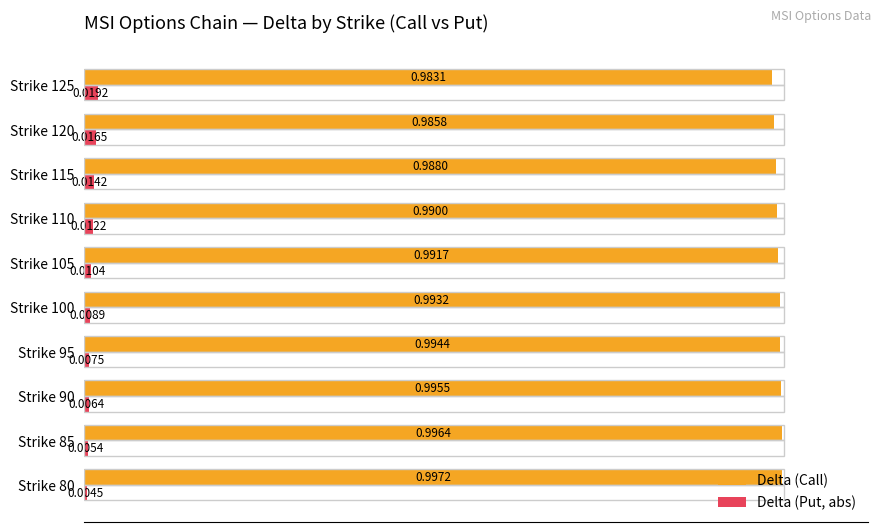

Which series has the widest spread of values?

Delta (Put, abs)